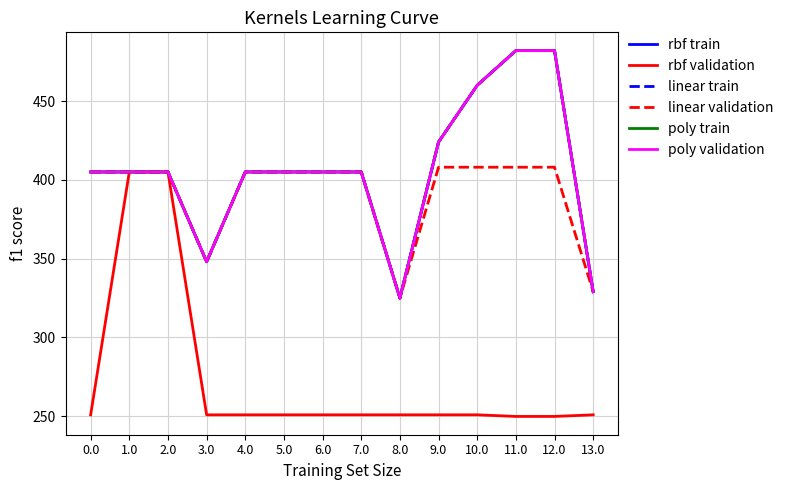

Does the chart display data point markers on the line(s)?

No